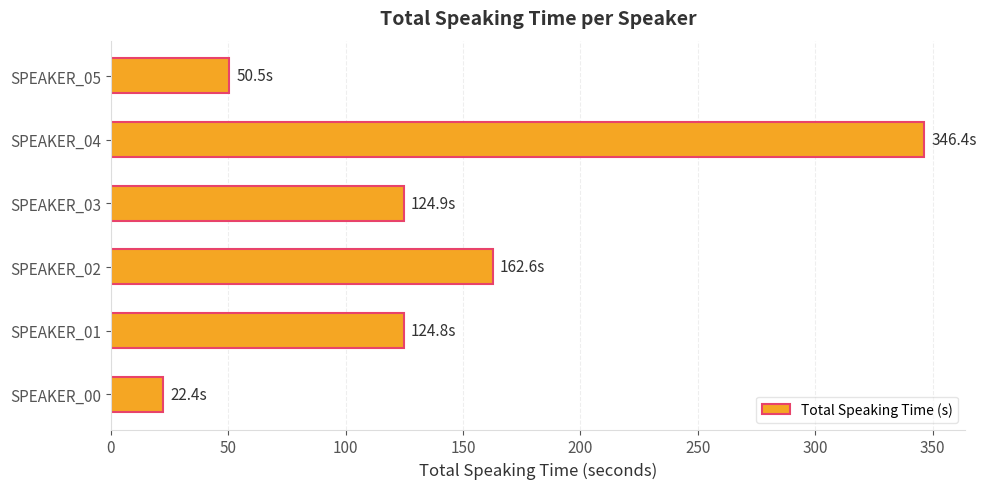

What is the greatest value displayed?

346.4